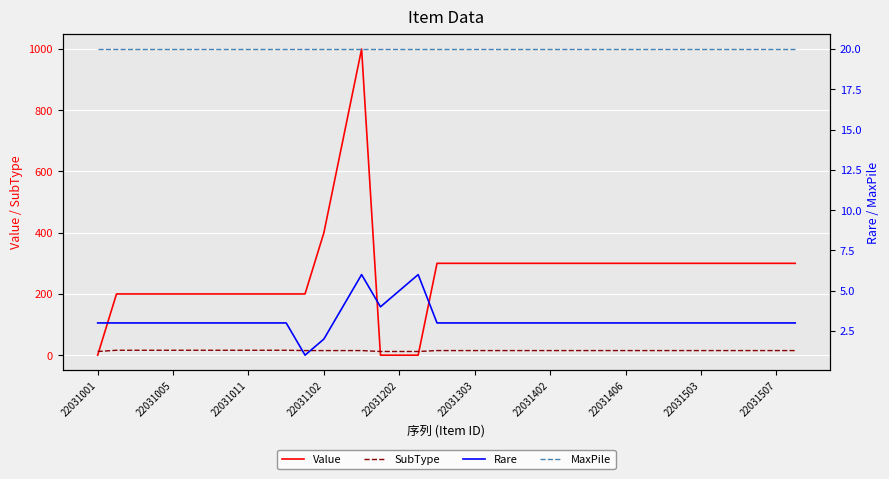

What are all the series names shown in the legend?

Value, SubType, Rare, MaxPile